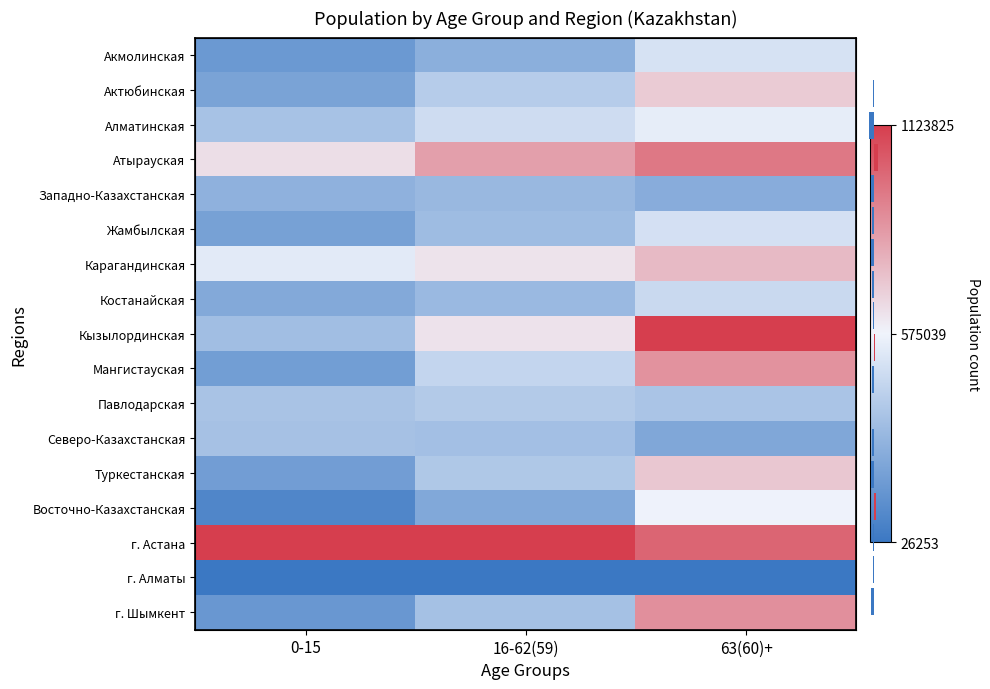

At how many categories does at least one series exceed 0?

3